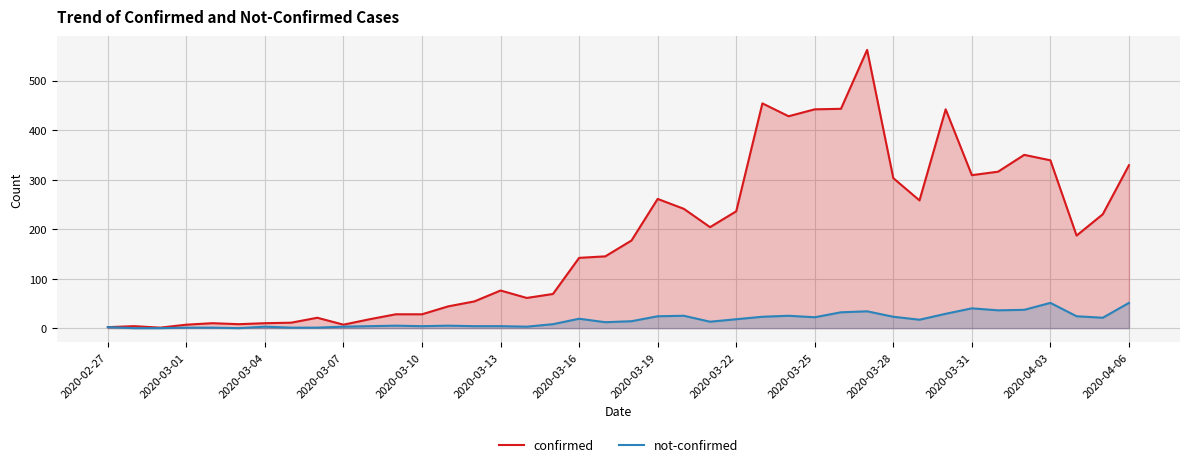

What is the difference between the highest and lowest values at 35?

313